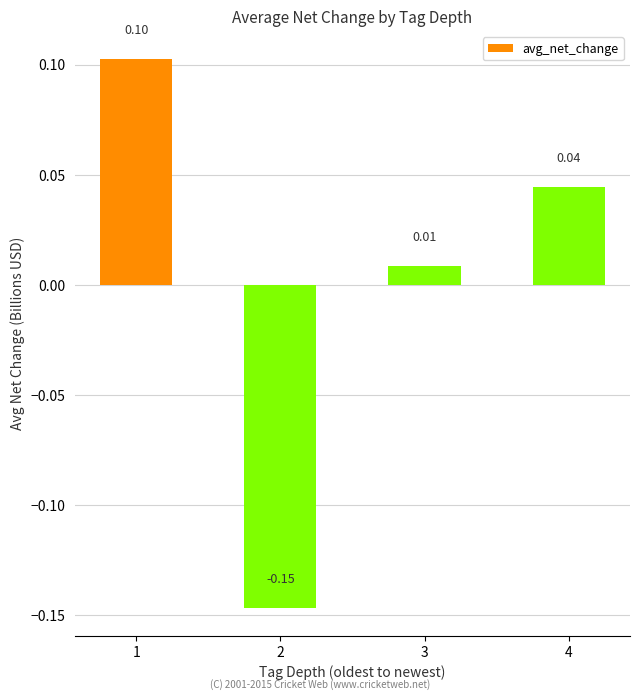

The value at 2 is -0.2. True or false?

False